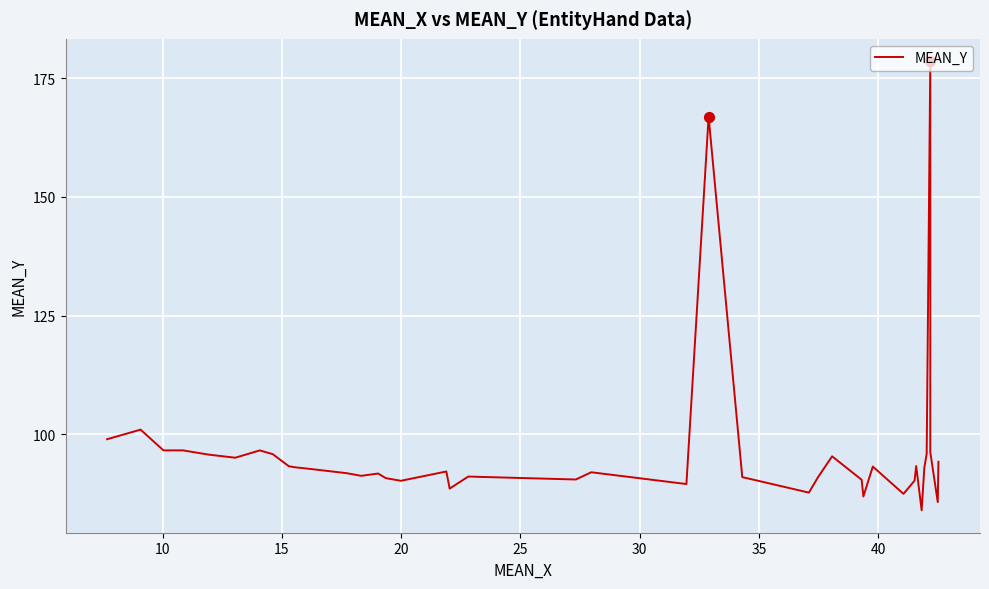

What is the difference between the maximum and minimum values?

94.6